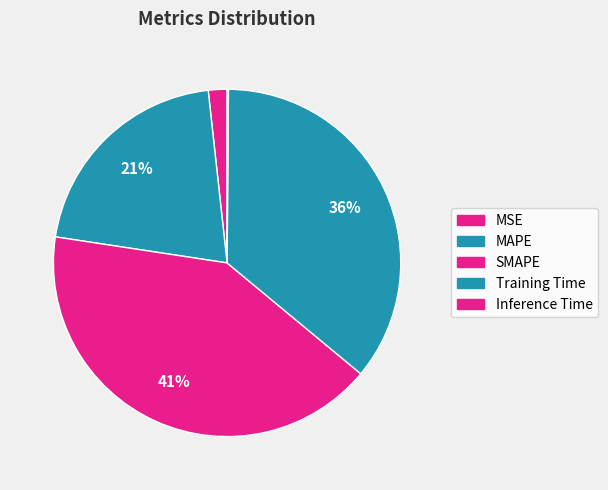

Is the sum of SMAPE and MAPE greater than half?

Yes